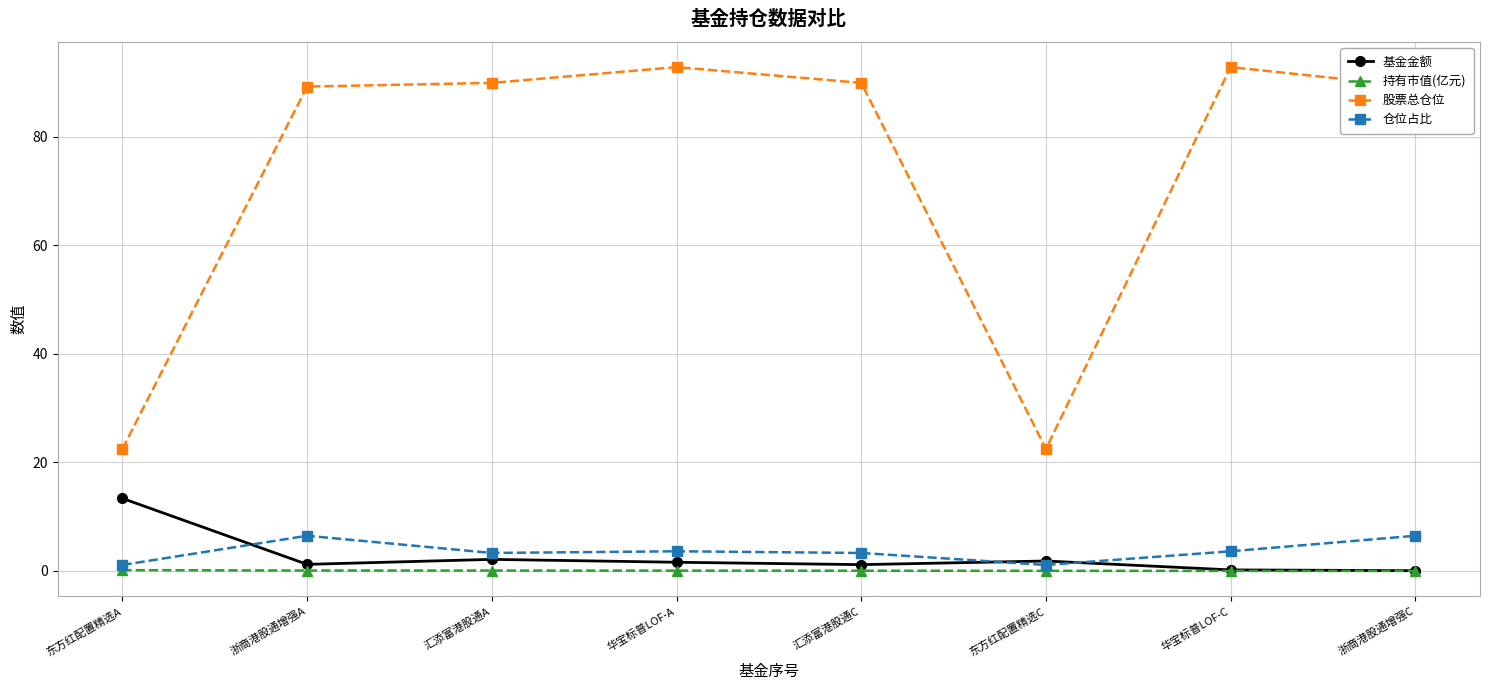

What is the sum of the 基金金额 values at 汇添富港股通C and 浙商港股通增强A?

2.4